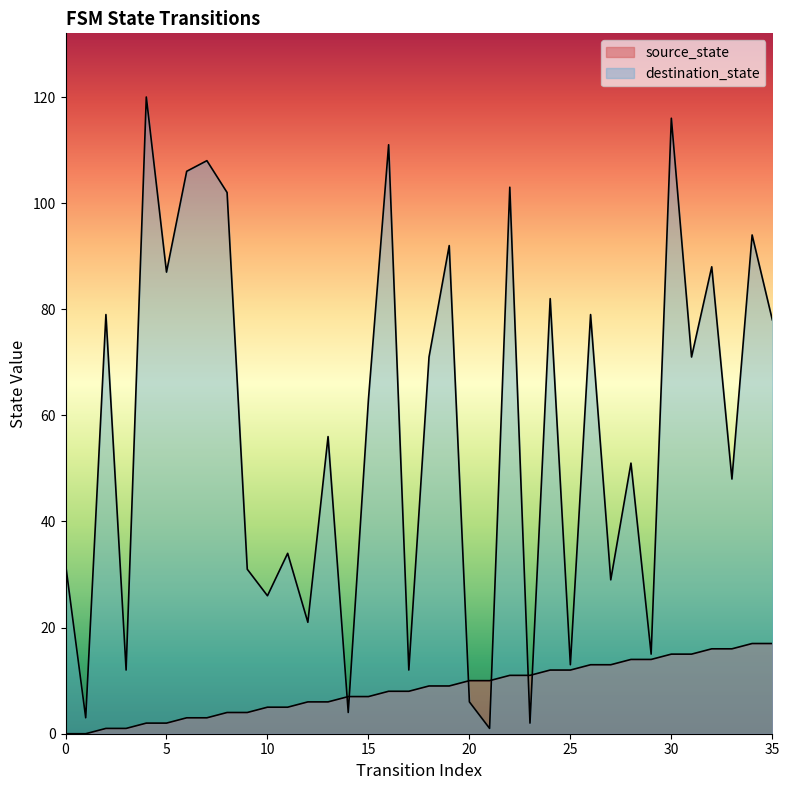

Which series has the largest range (max minus min)?

destination_state